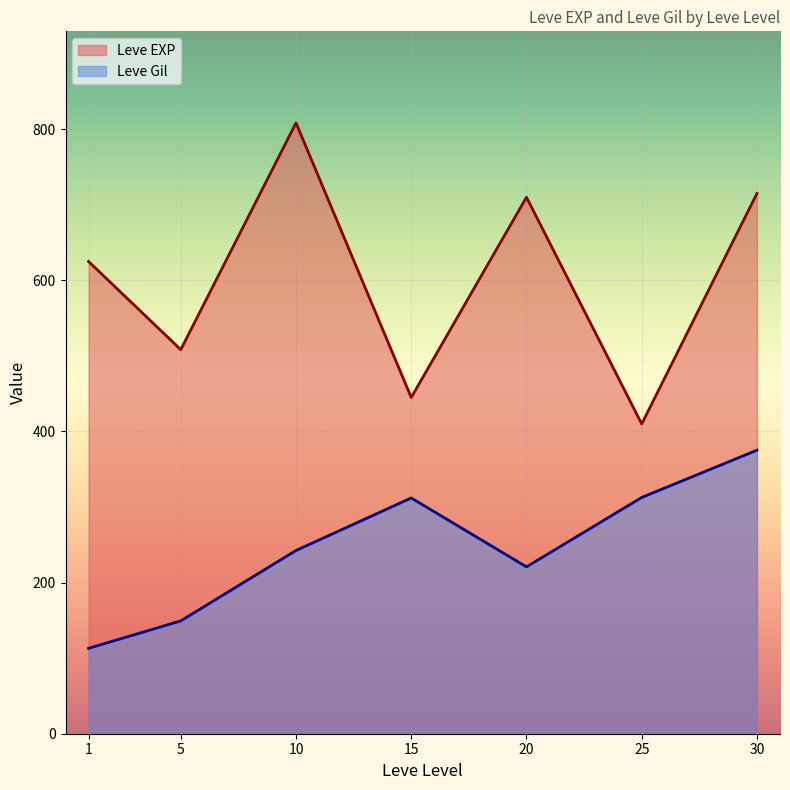

True or false: Leve Gil and Leve EXP intersect in this chart.

False